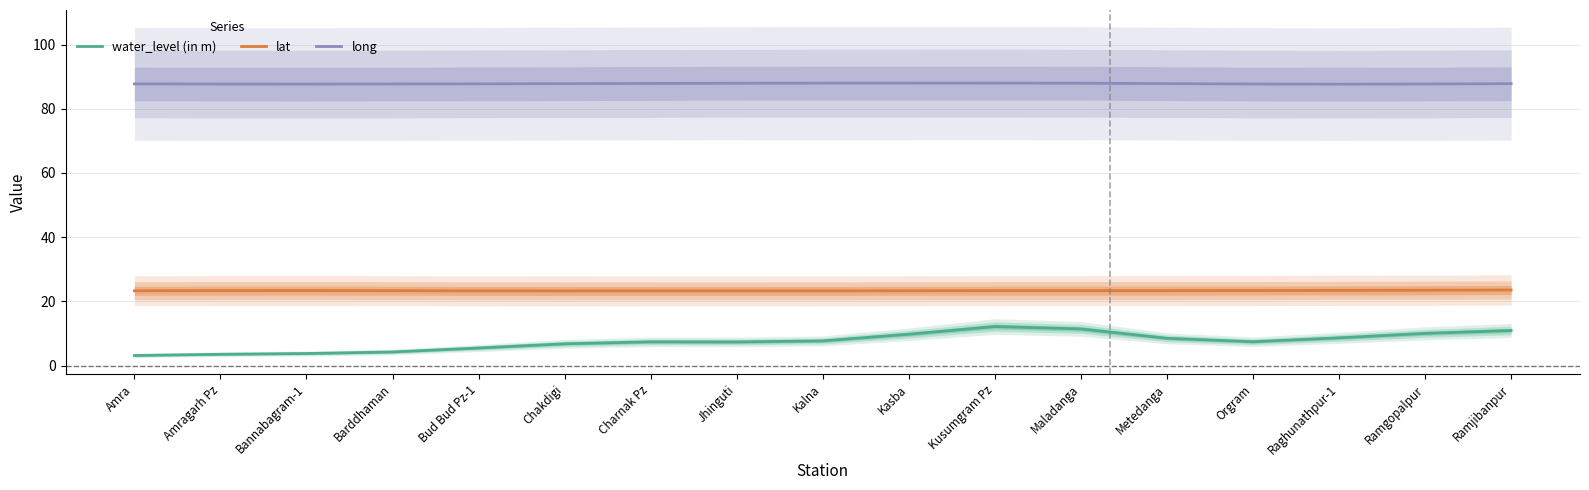

What is the sum of the water_level (in m) values at Amragarh Pz and Barddhaman?

7.8